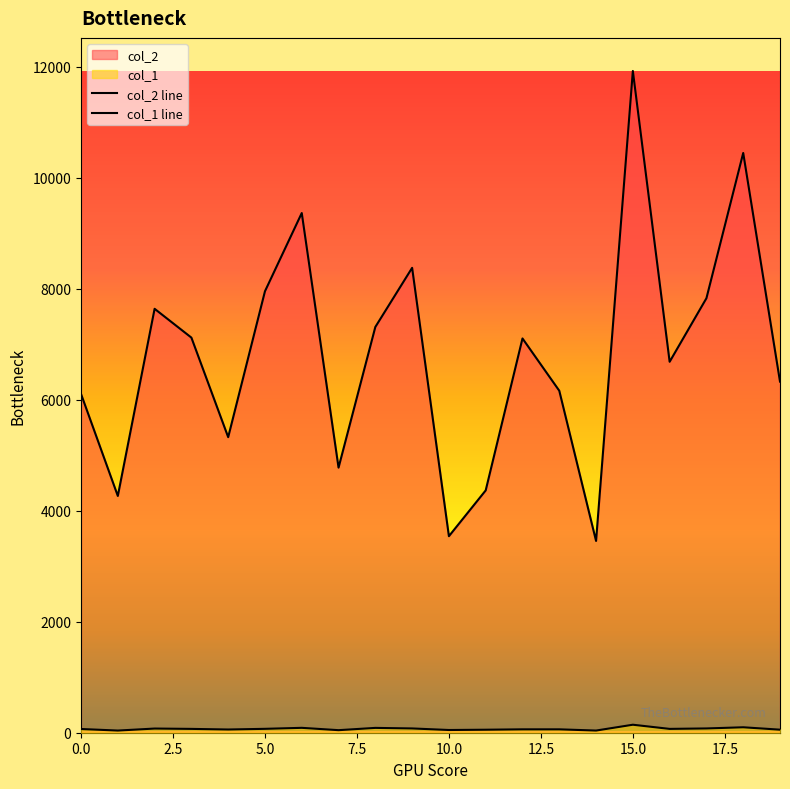

Which category has the highest value in the col_1 series?

15